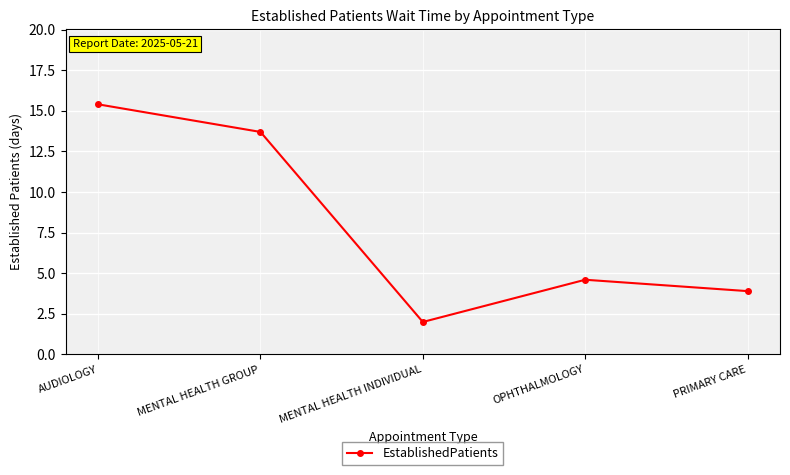

What is the difference between the maximum and second lowest values?

11.5